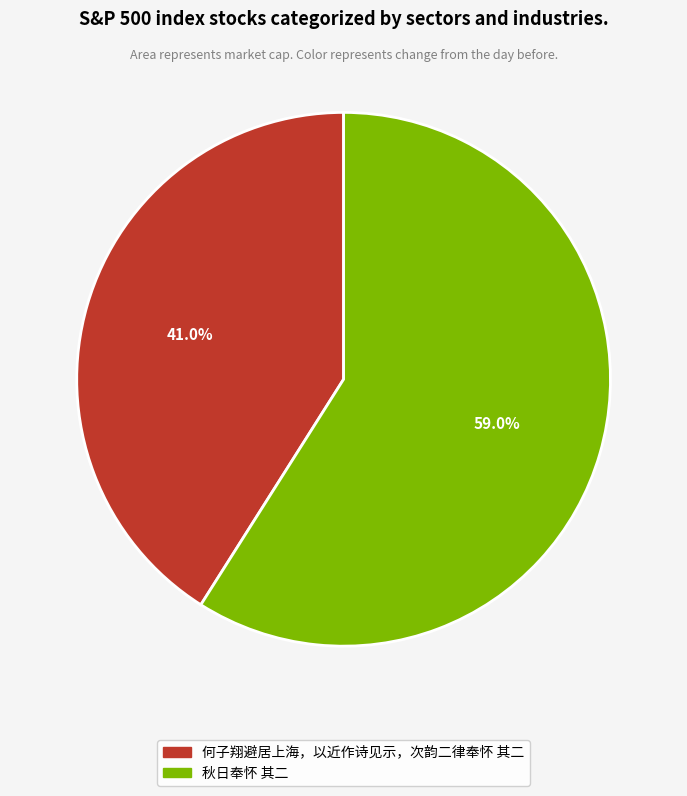

Is it true that 秋日奉怀 其二 is 59% of the pie?

True